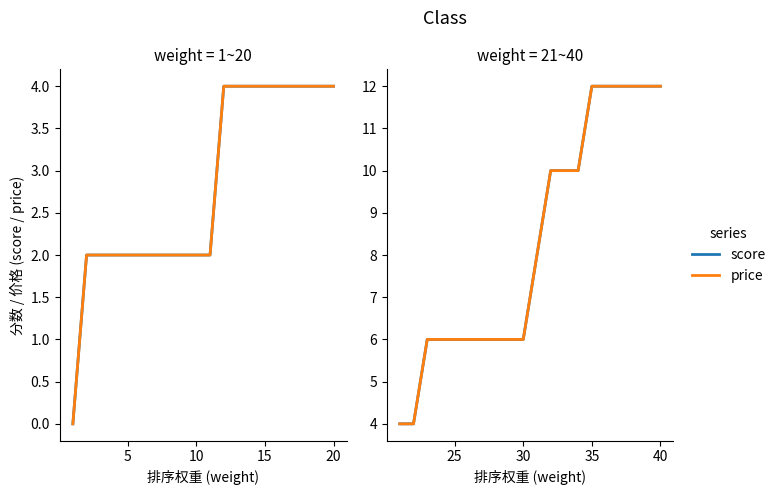

Does the chart have visible grid lines?

No